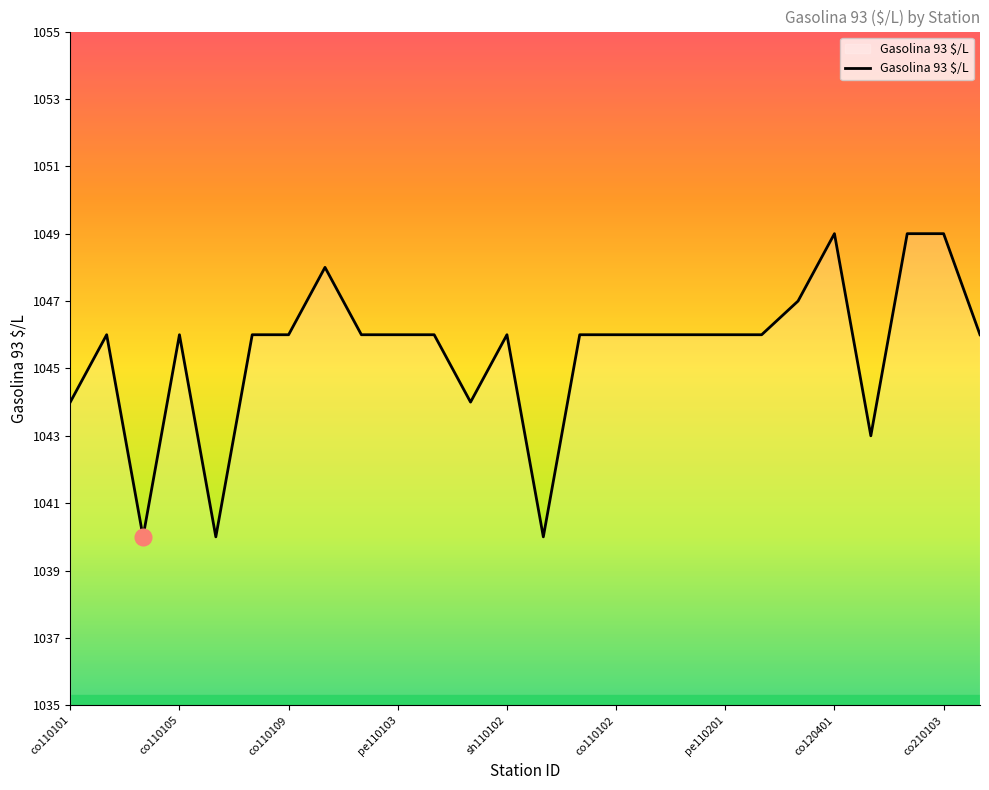

What is the greatest value displayed?

1049